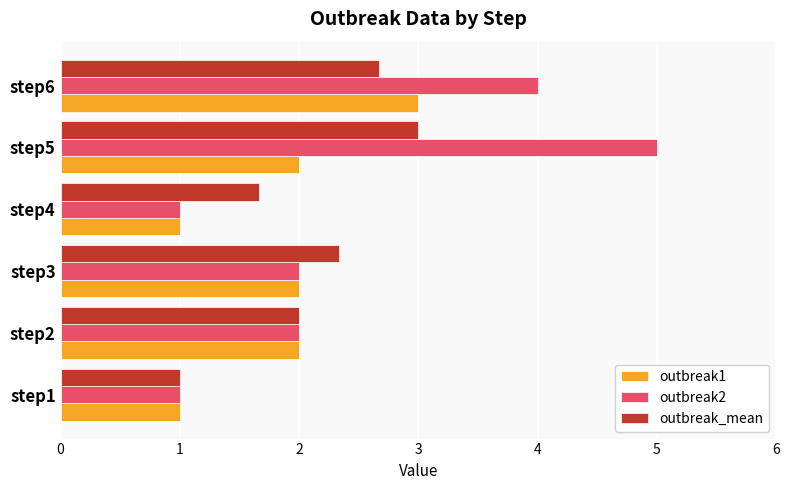

At which category is the sum across all series the highest?

step5